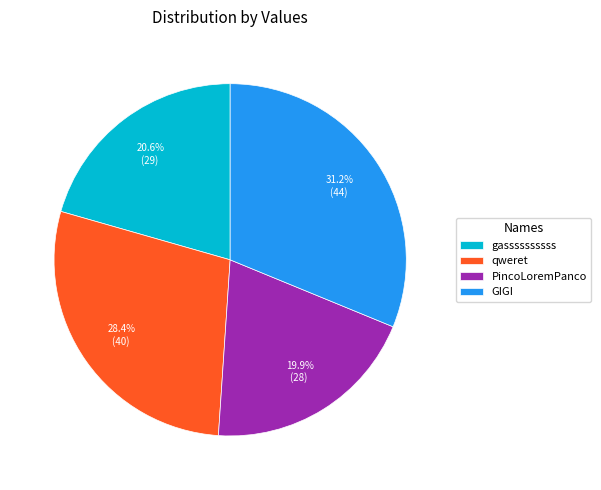

How much of the chart is everything except gassssssssss?

79.4%